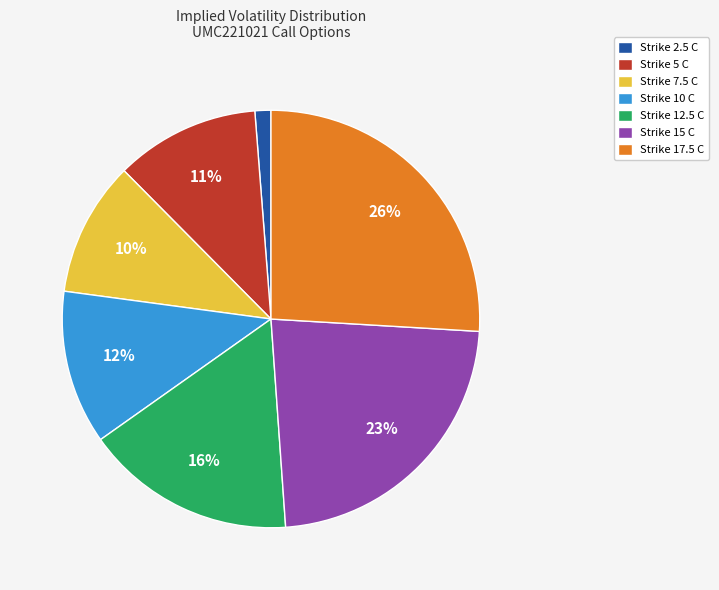

To the nearest percent, what is the average slice percentage?

14%